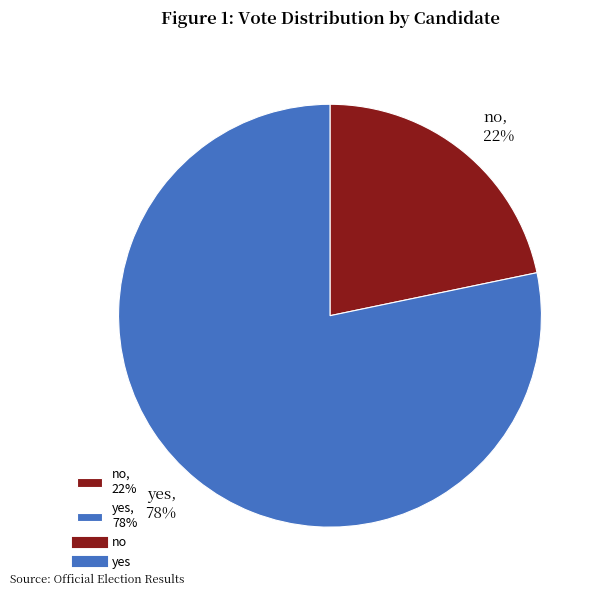

What is the ratio of the value at no, 22% to the value at yes, 78%?

0.3